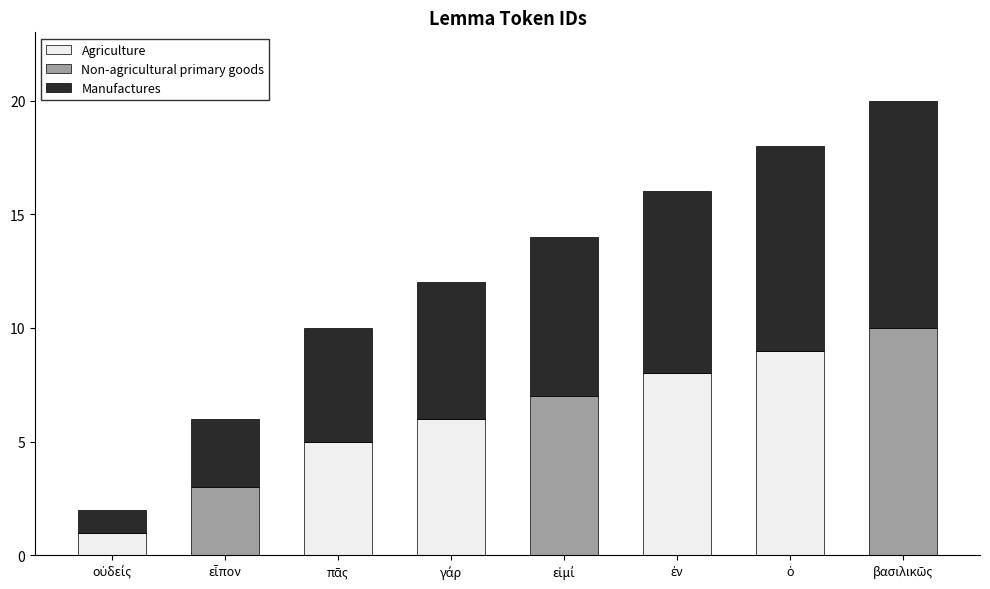

What is the sum of all Agriculture values?

29